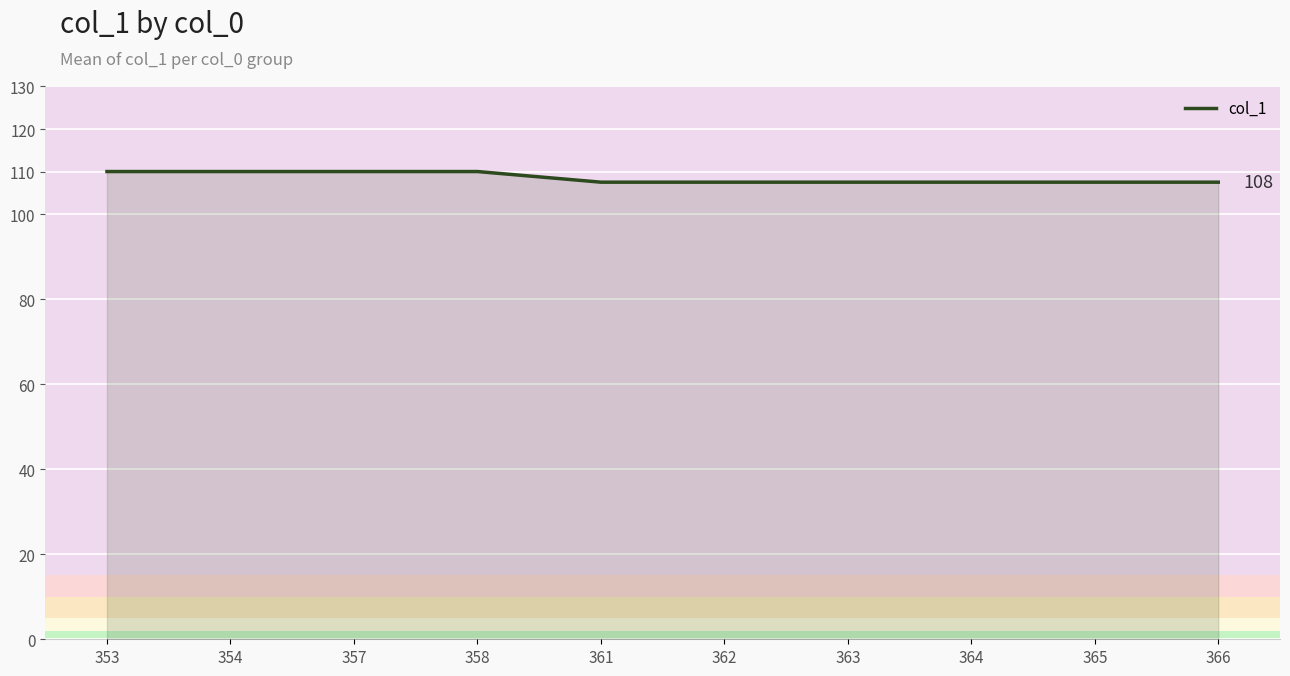

What is the smallest value displayed?

107.5